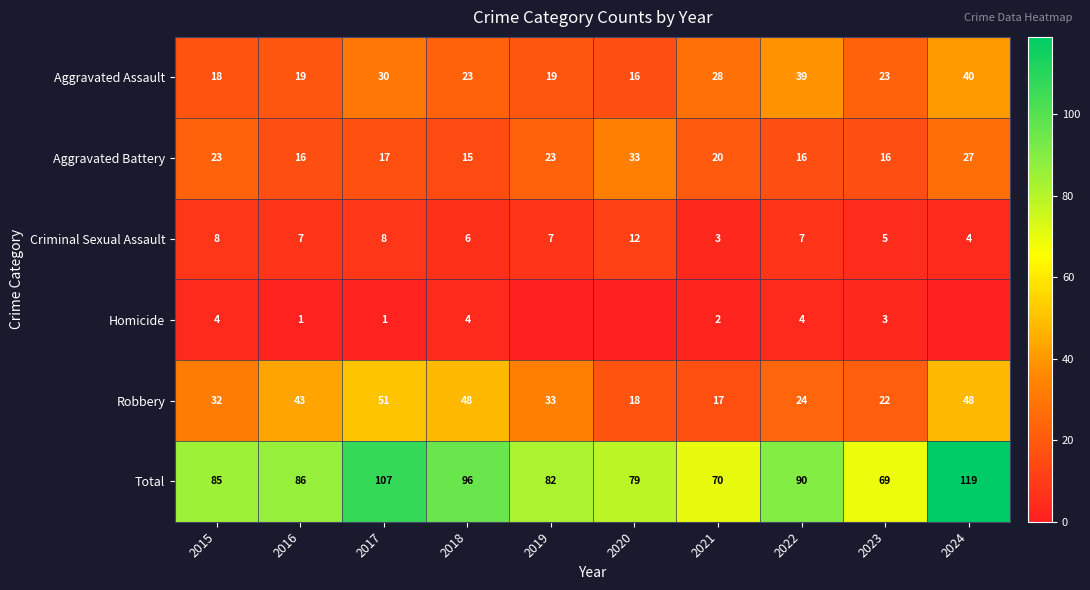

Which series has the widest spread of values?

Total